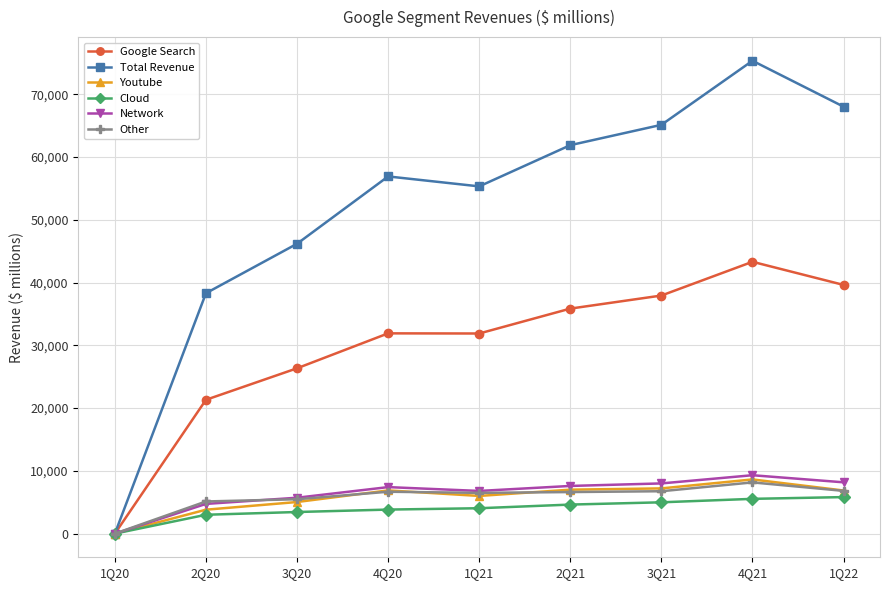

Which series has the largest range (max minus min)?

Total Revenue